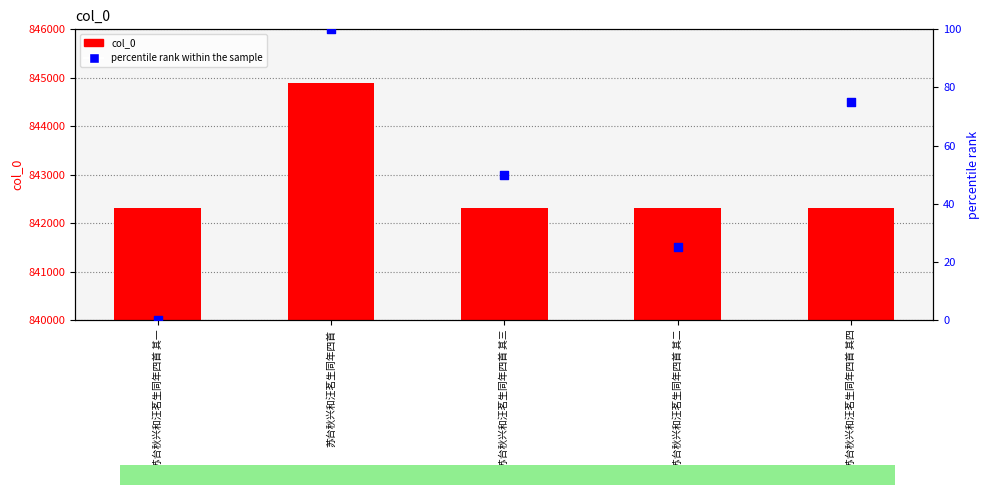

Is the value of col_0 at 苏台秋兴和汪茗生同年四首 其四 greater than the value of percentile rank within the sample at 苏台秋兴和汪茗生同年四首 其一?

Yes